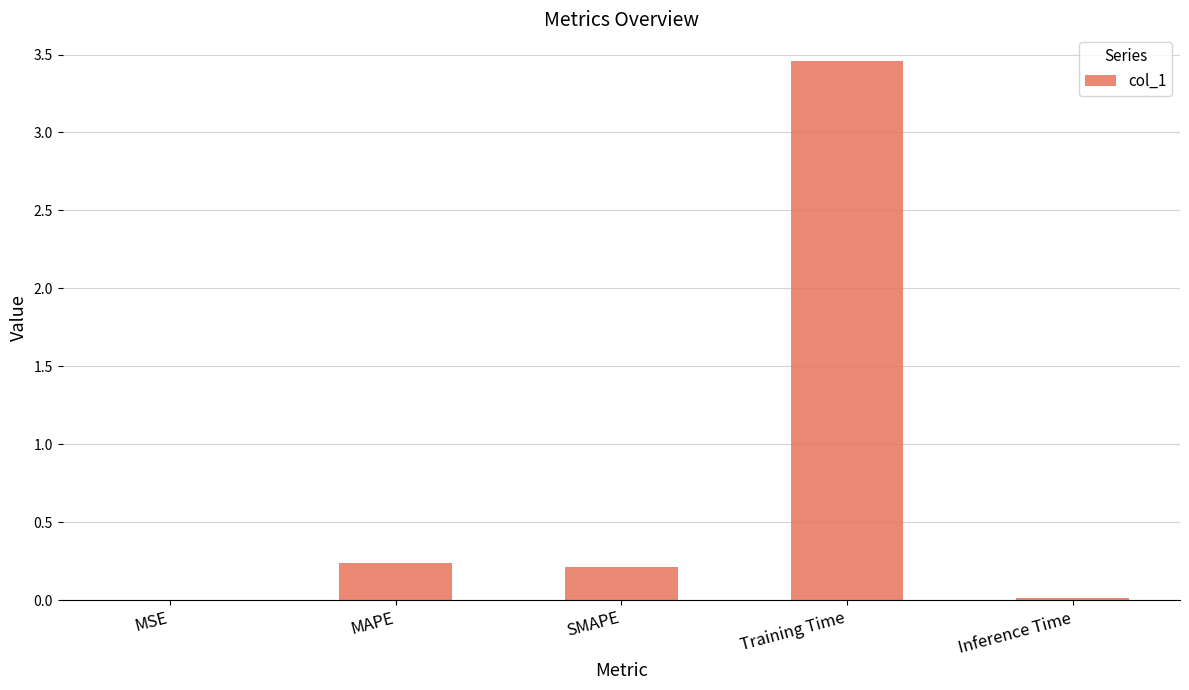

Between MSE and MAPE, which is larger?

MAPE